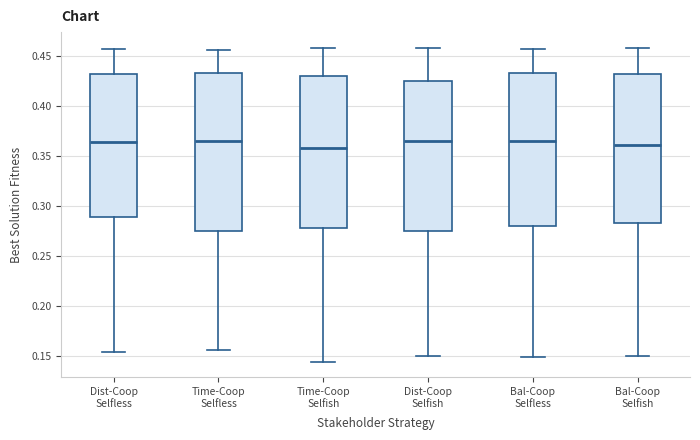

Reading left to right, transcribe this box plot: for each box, give where its median line is, the range the box spans, and where its two whiskers end, as read against the y-axis. The values are not printed on the chart, so give them approximately, as read against the axis.

Dist-Coop Selfless: median 0.365, box 0.290 to 0.435, whiskers 0.155 to 0.455
Time-Coop Selfless: median 0.365, box 0.275 to 0.435, whiskers 0.155 to 0.455
Time-Coop Selfish: median 0.360, box 0.280 to 0.430, whiskers 0.145 to 0.460
Dist-Coop Selfish: median 0.365, box 0.275 to 0.425, whiskers 0.150 to 0.460
Bal-Coop Selfless: median 0.365, box 0.280 to 0.435, whiskers 0.150 to 0.455
Bal-Coop Selfish: median 0.360, box 0.285 to 0.430, whiskers 0.150 to 0.460